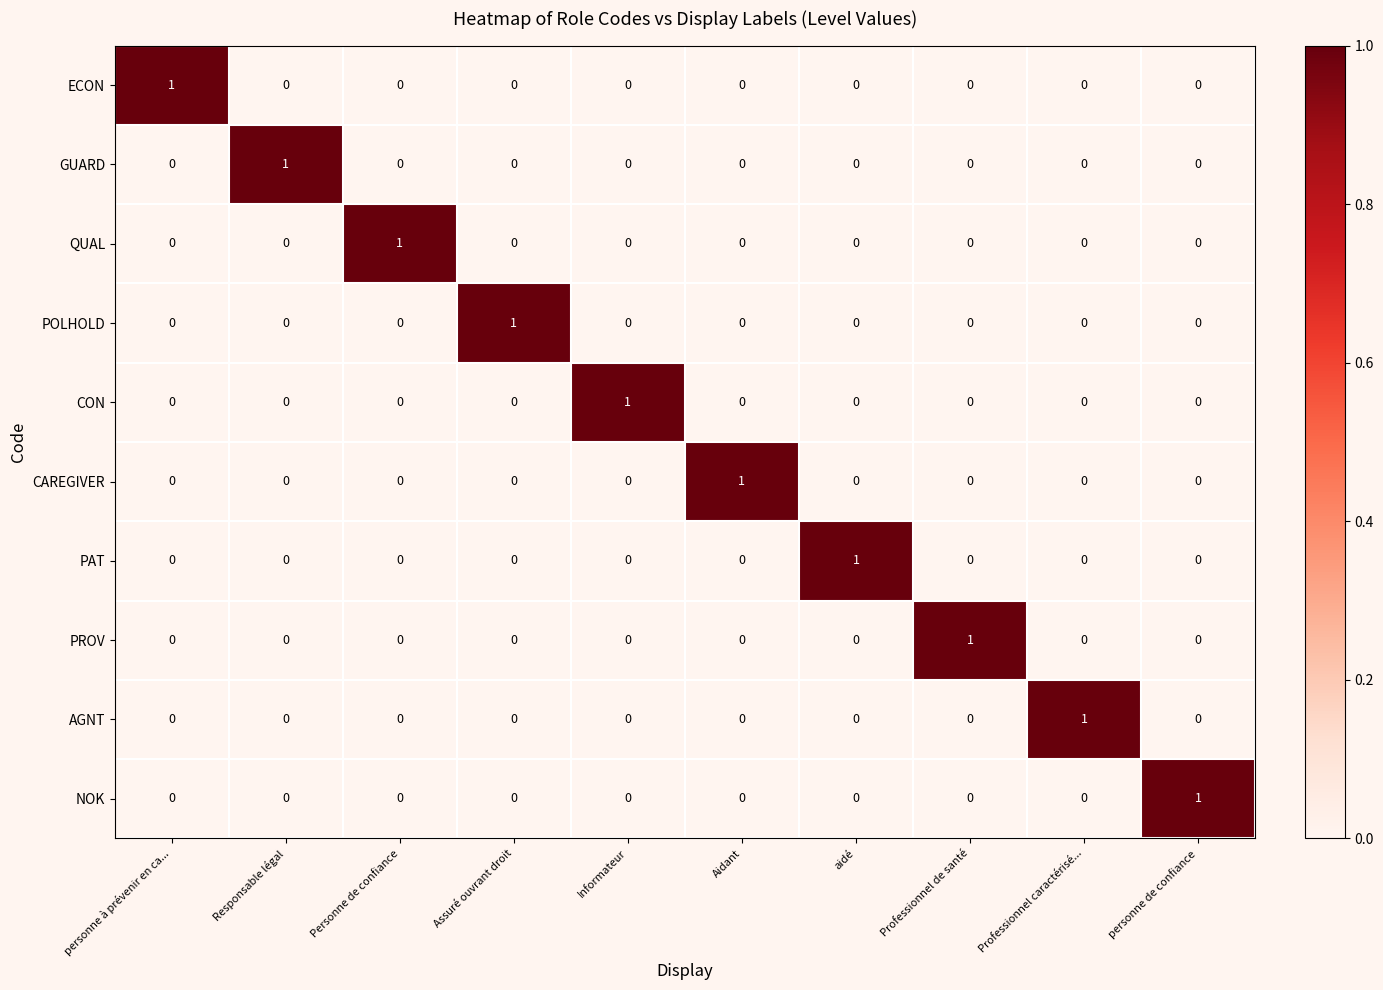

How many PROV values are between 0 and 1?

10